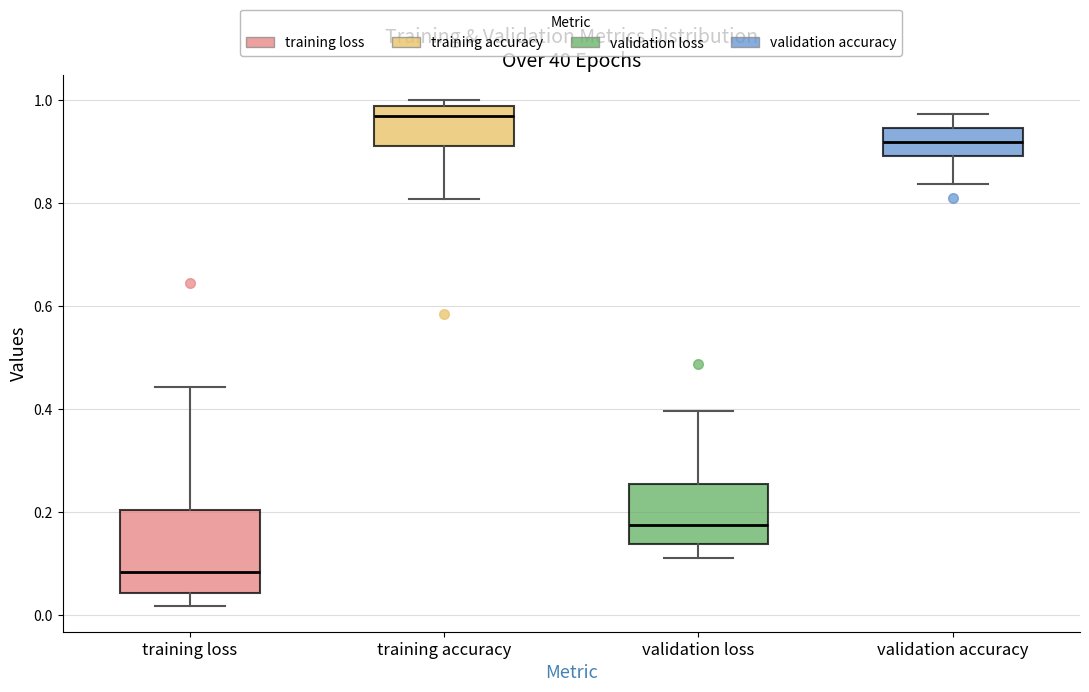

Reading left to right, transcribe this box plot: for each box, give where its median line is, the range the box spans, and where its two whiskers end, as read against the y-axis. The values are not printed on the chart, so give them approximately, as read against the axis.

training loss: median 0.08, box 0.04 to 0.20, whiskers 0.02 to 0.44
training accuracy: median 0.96, box 0.92 to 0.98, whiskers 0.80 to 1.00
validation loss: median 0.18, box 0.14 to 0.26, whiskers 0.12 to 0.40
validation accuracy: median 0.92, box 0.90 to 0.94, whiskers 0.84 to 0.98